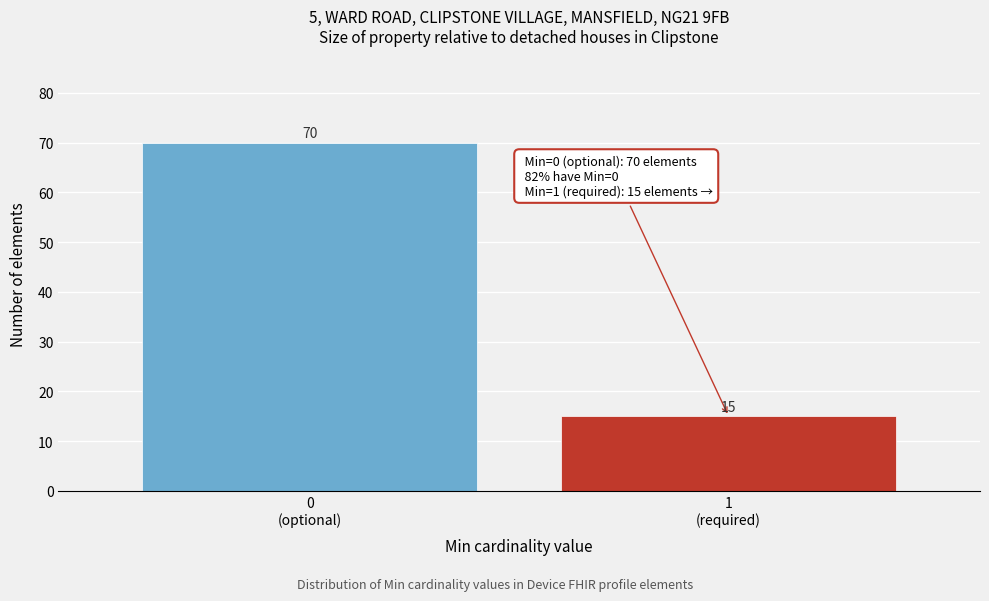

Reading left to right, transcribe all the data shown in this chart.

70	15